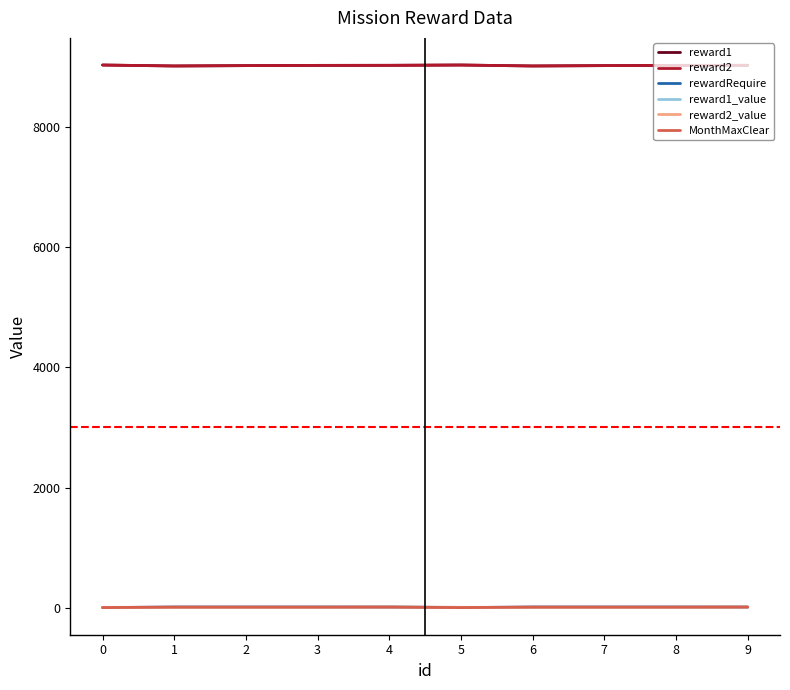

What is the sum of all reward1 values?

90256